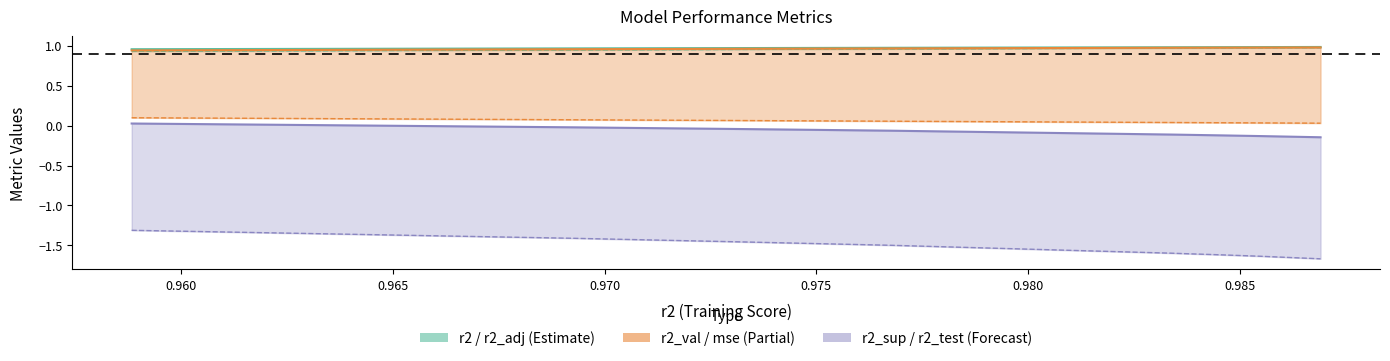

True or false: mse has more than 0 points higher than both neighbors.

False